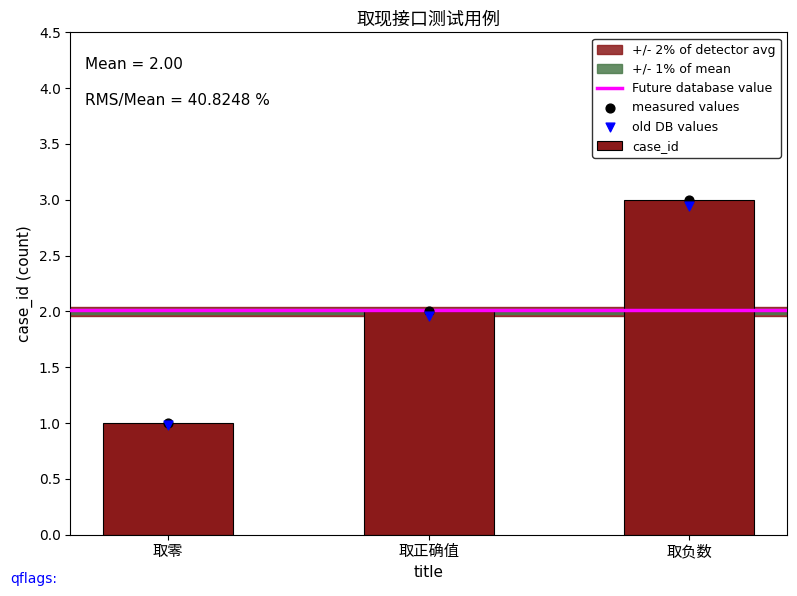

Approximately how many times larger is the value at 取零 compared to 取负数?

0.3